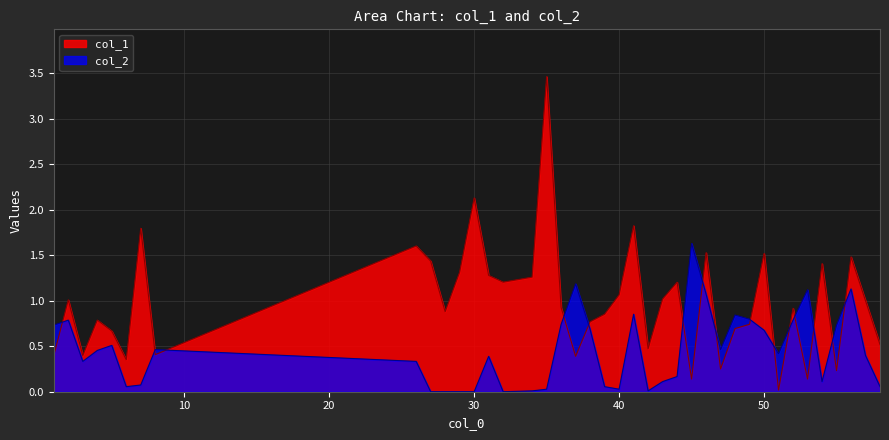

Reading left to right, list all the values displayed in this chart.

col_1: 0.4	1.0	0.4	0.8	0.7	0.4	1.8	0.4	1.6	1.4	0.9	1.3	2.1	1.3	1.2	1.3	3.5	0.9	0.4	0.8	0.9	1.1	1.8	0.5	1.0	1.2	0.1	1.5	0.2	0.7	0.7	1.5	0.0	0.9	0.1	1.4	0.2	1.5	1.0	0.5
col_2: 0.7	0.8	0.3	0.5	0.5	0.1	0.1	0.5	0.3	0.0	0.0	0.0	0.0	0.4	0.0	0.0	0.0	0.7	1.2	0.7	0.1	0.0	0.9	0.0	0.1	0.2	1.6	1.1	0.5	0.8	0.8	0.7	0.4	0.8	1.1	0.1	0.7	1.1	0.4	0.1